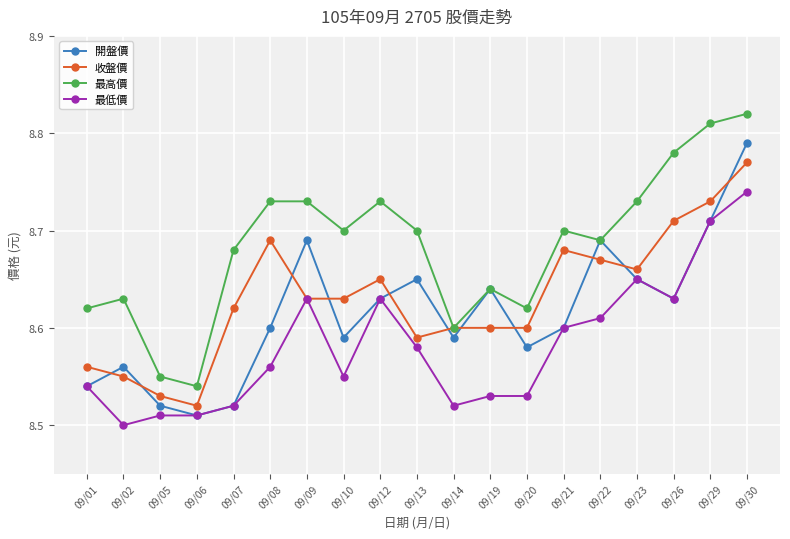

At which label does 最高價 reach its peak?

09/30